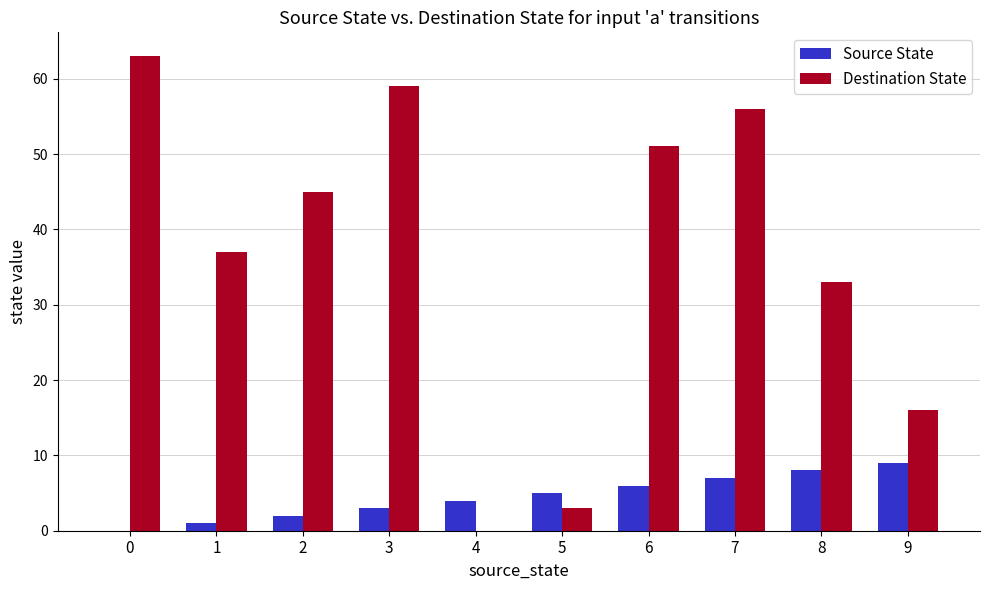

Between 5 and 7, which series saw the biggest shift?

Destination State